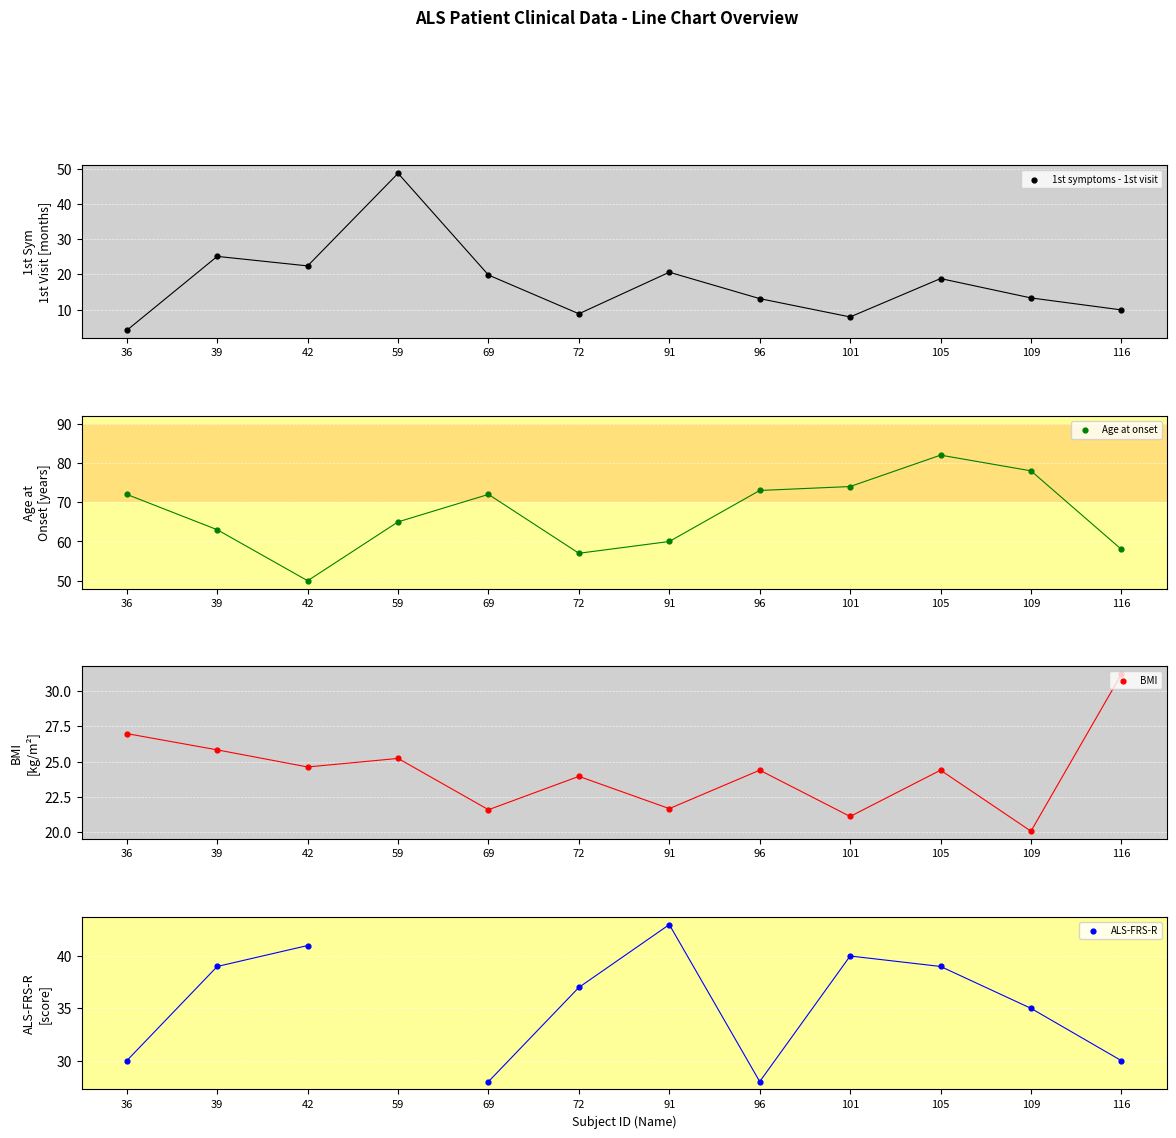

Which series has the widest spread of Y values?

1st symptoms - 1st visit